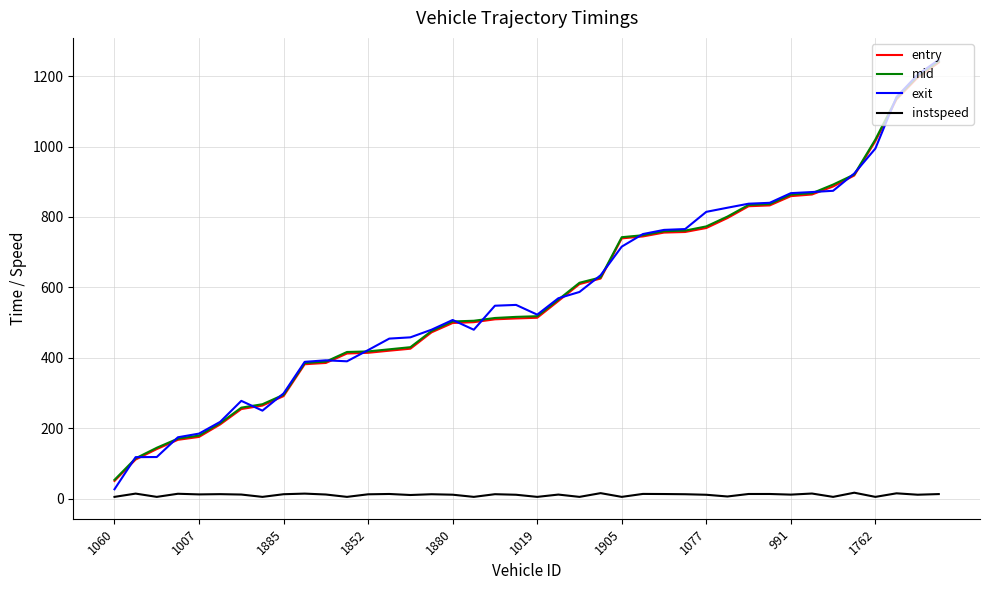

How many categories are shown in the chart?

40